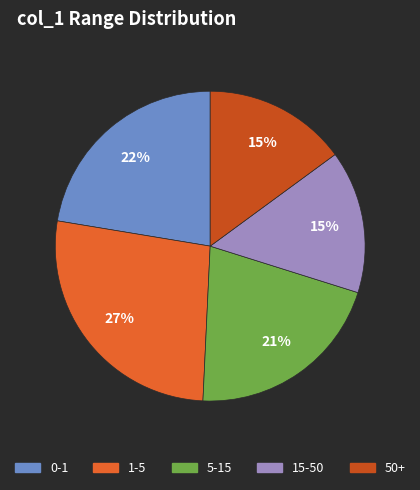

Combined, do 15-50 and 1-5 account for over 50%?

No